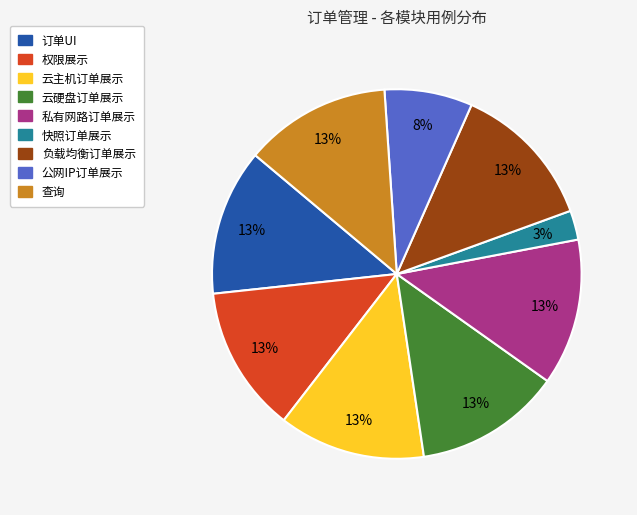

Count the number of slices in the pie.

9